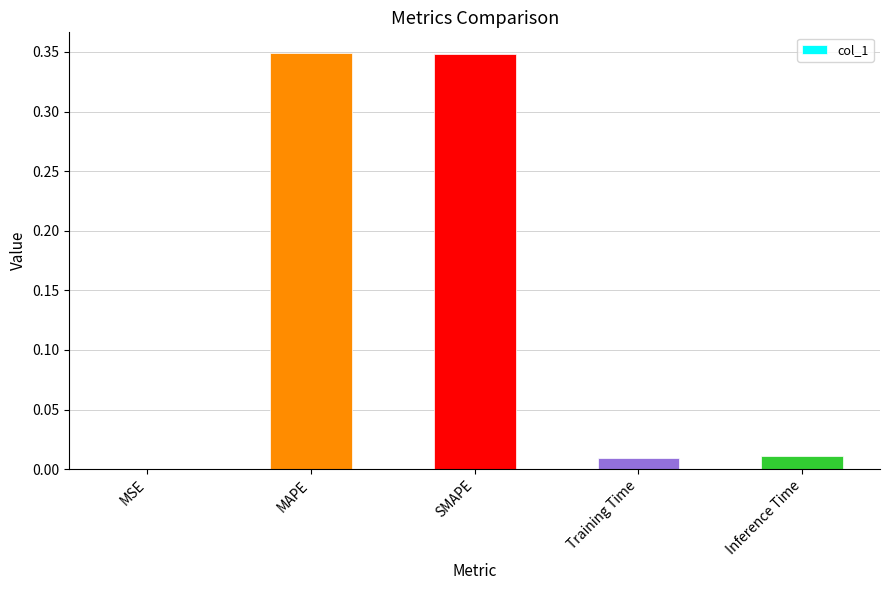

Between Inference Time and MSE, which is larger?

Inference Time